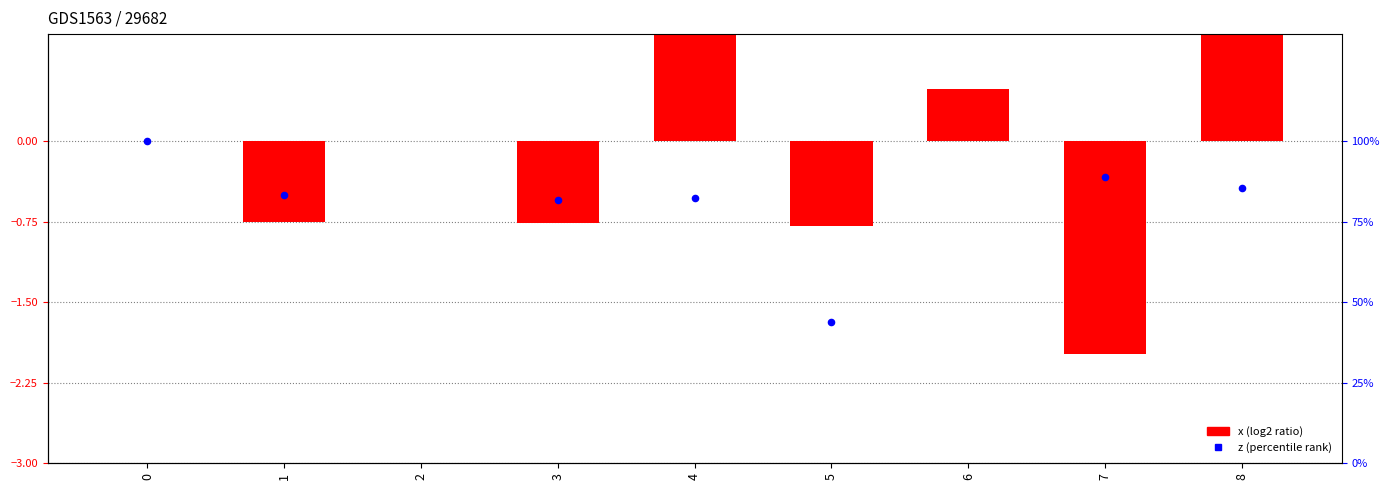

What are all the series names shown in the legend?

x (log2 ratio), z (percentile rank)